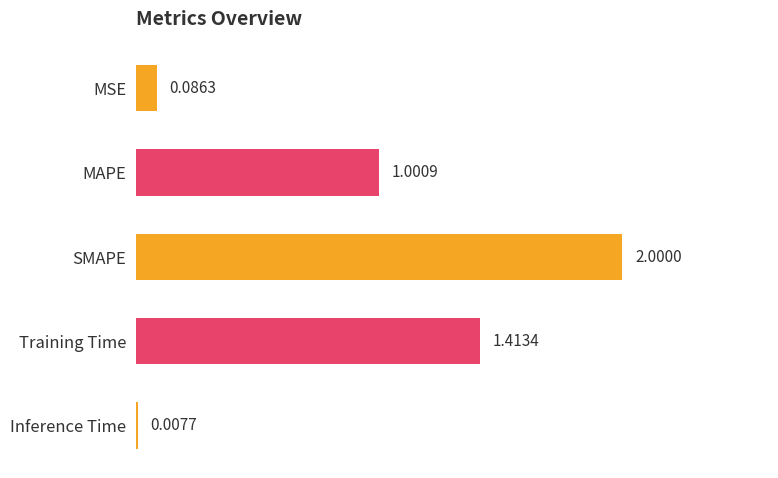

At which label is the value closest to 1?

MAPE